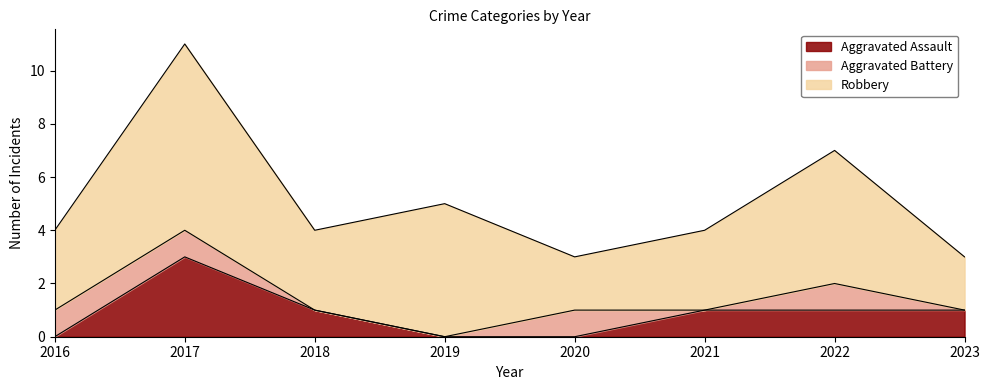

In Robbery, how many points are higher than both neighbors (excluding endpoints)?

3